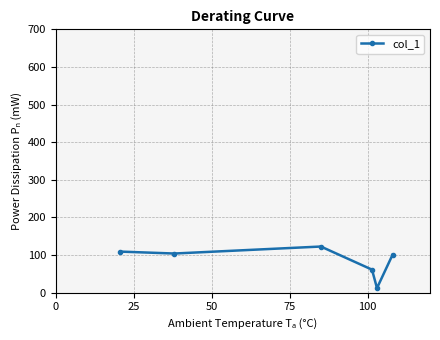

How many points are higher than both their immediate neighbors (excluding endpoints)?

1